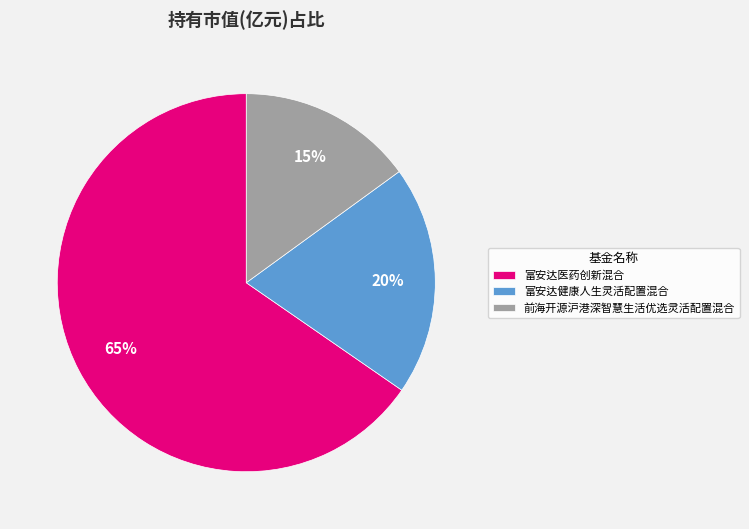

To the nearest percent, what is the combined percentage of 富安达健康人生灵活配置混合 and 富安达医药创新混合?

85%